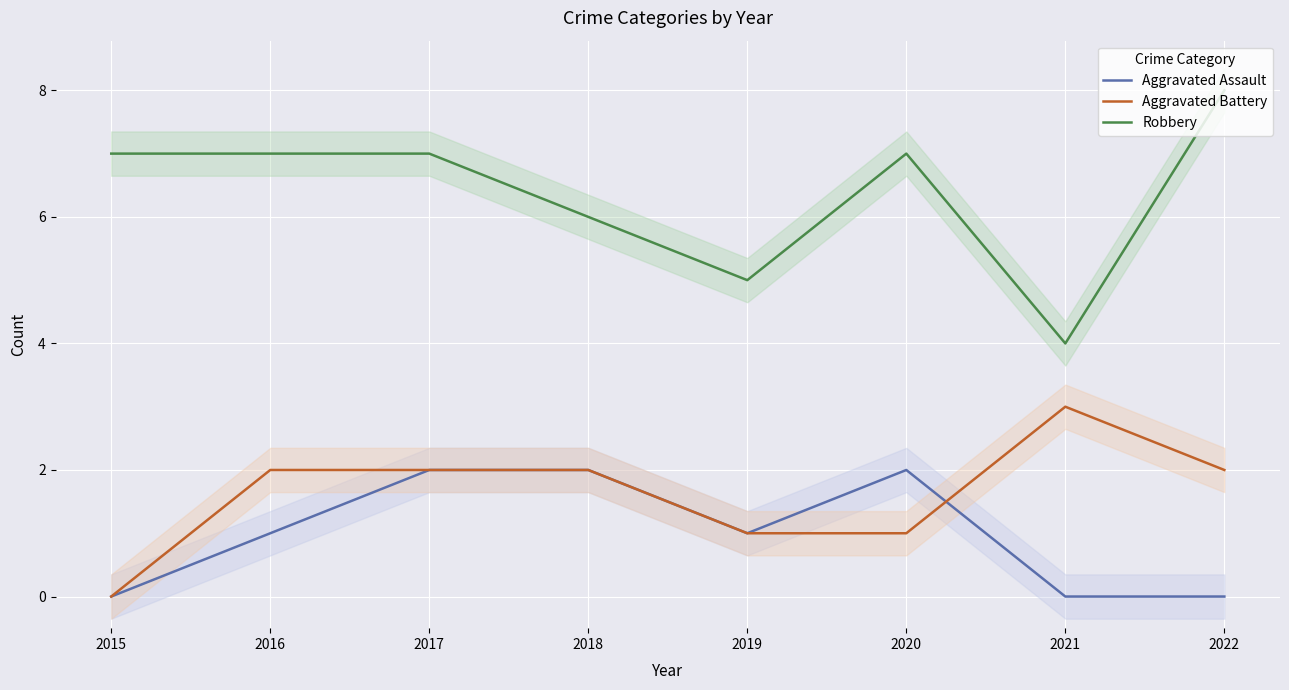

Where does the Aggravated Assault series first go above 1?

2017